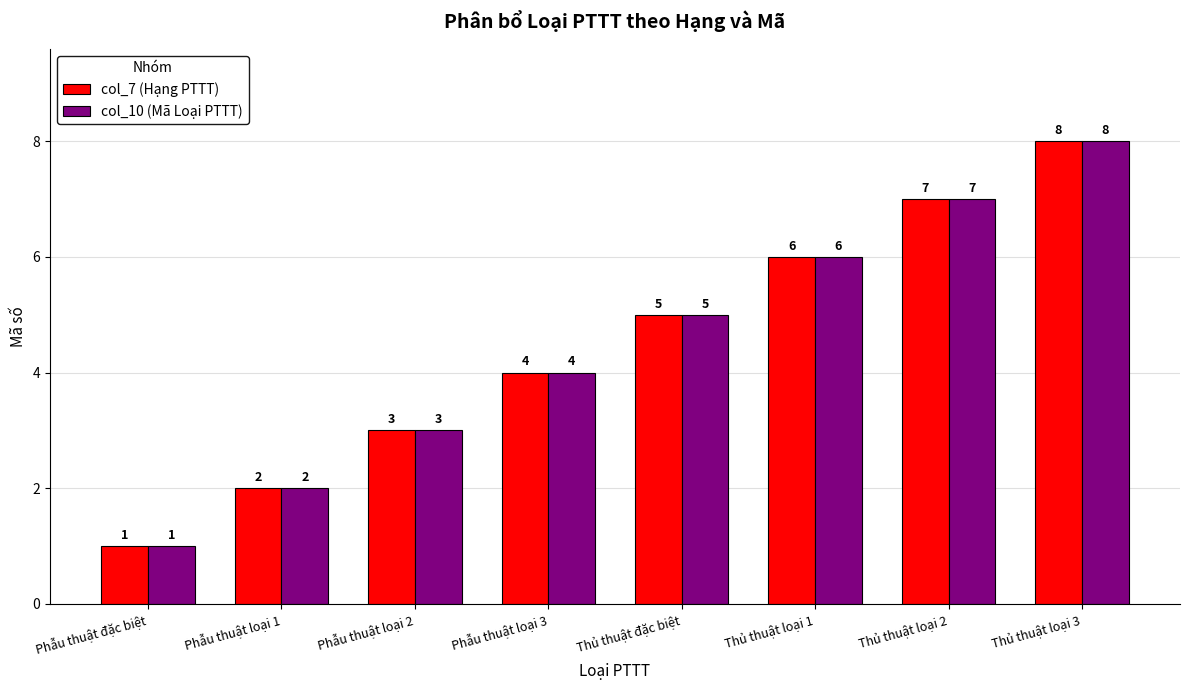

At which label is col_7 (Hạng PTTT) closest to 4?

Phẫu thuật loại 3